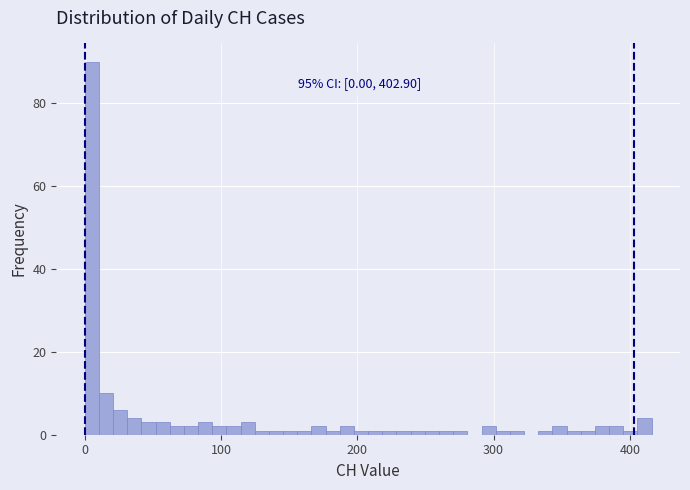

Read against the x-axis, roughly where is the centre of the tallest bar?

10